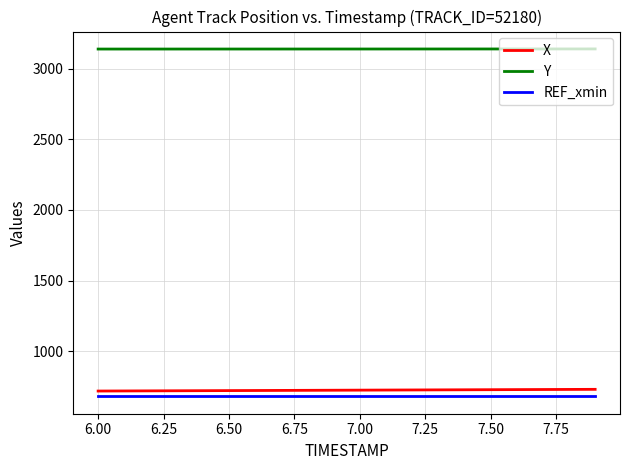

True or false: Y and X cross at least once.

False